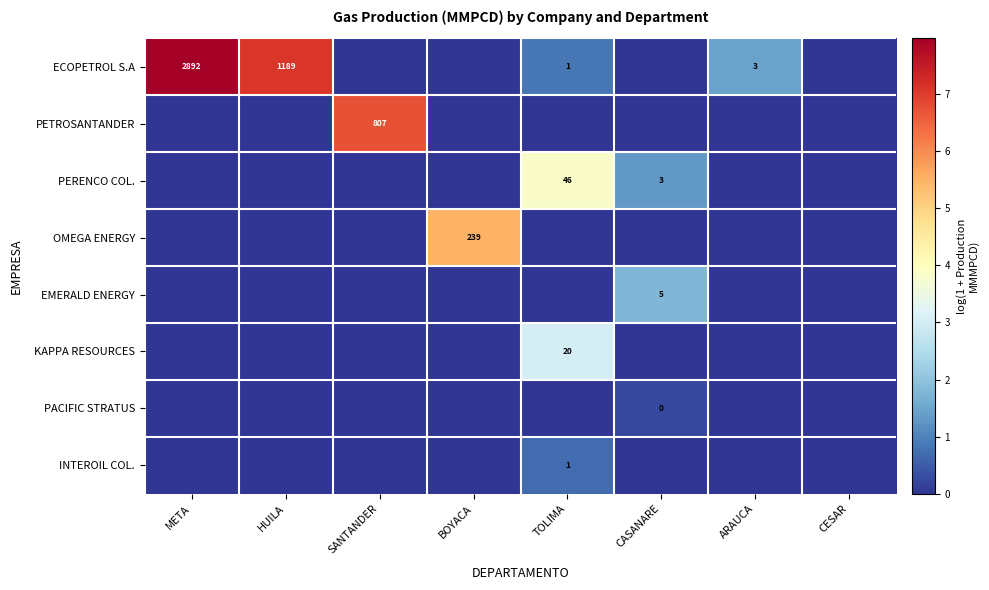

How many data points does each series have?

8